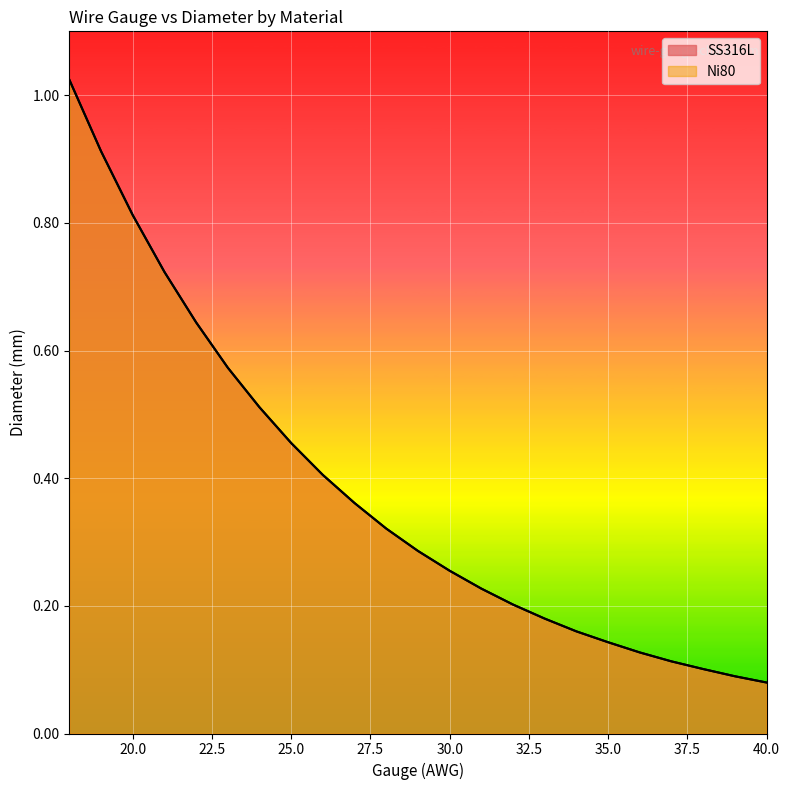

List the series in order of their peak value, lowest first.

SS316L, Ni80